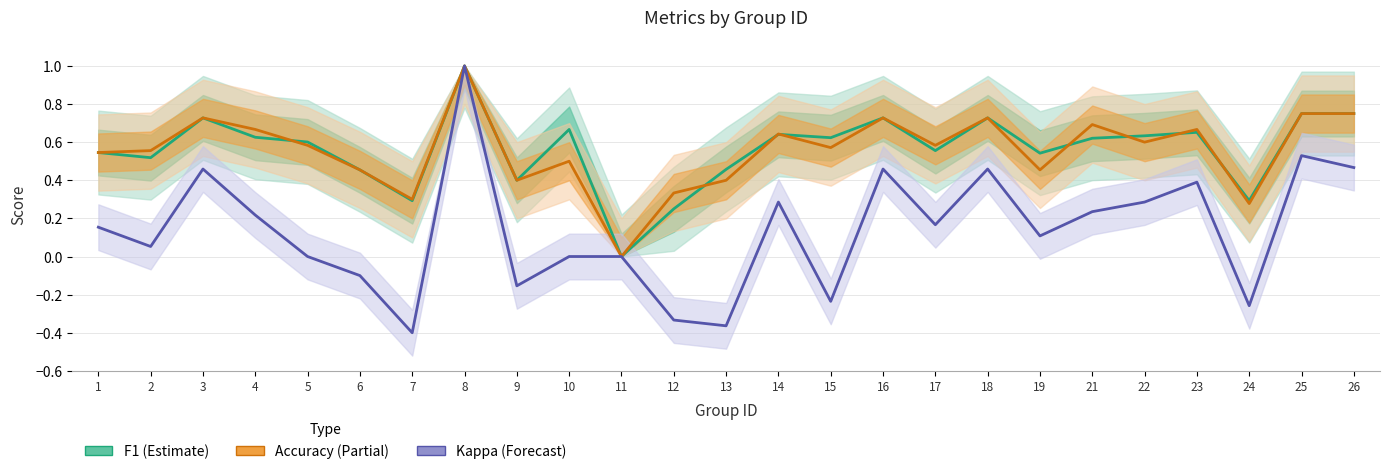

At which category does the chart reach its minimum across all series?

7